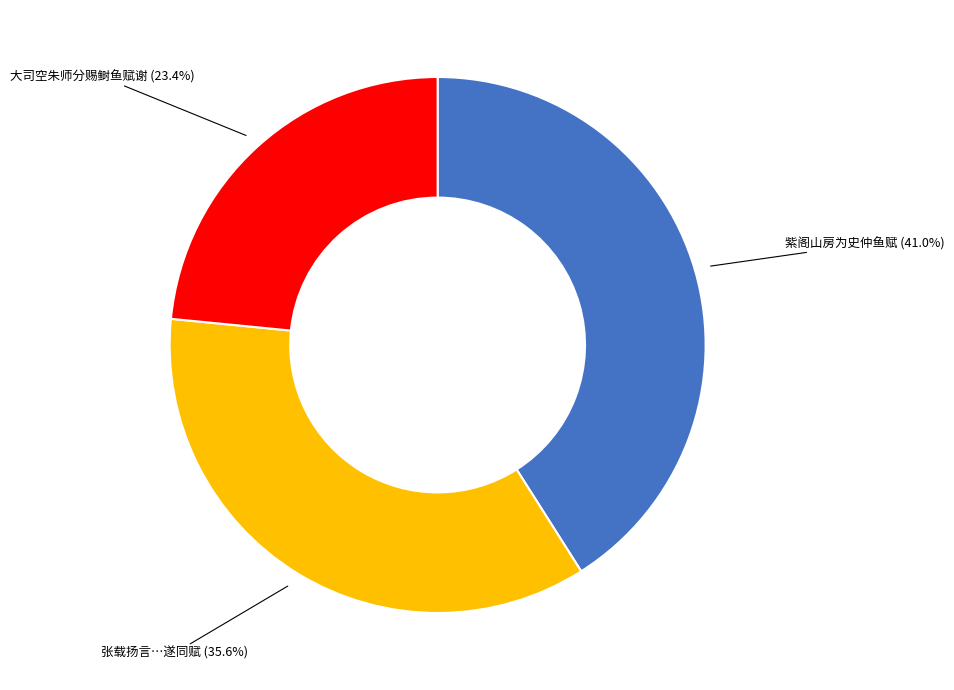

What is the smallest slice in the pie chart?

大司空朱师分赐鲥鱼赋谢